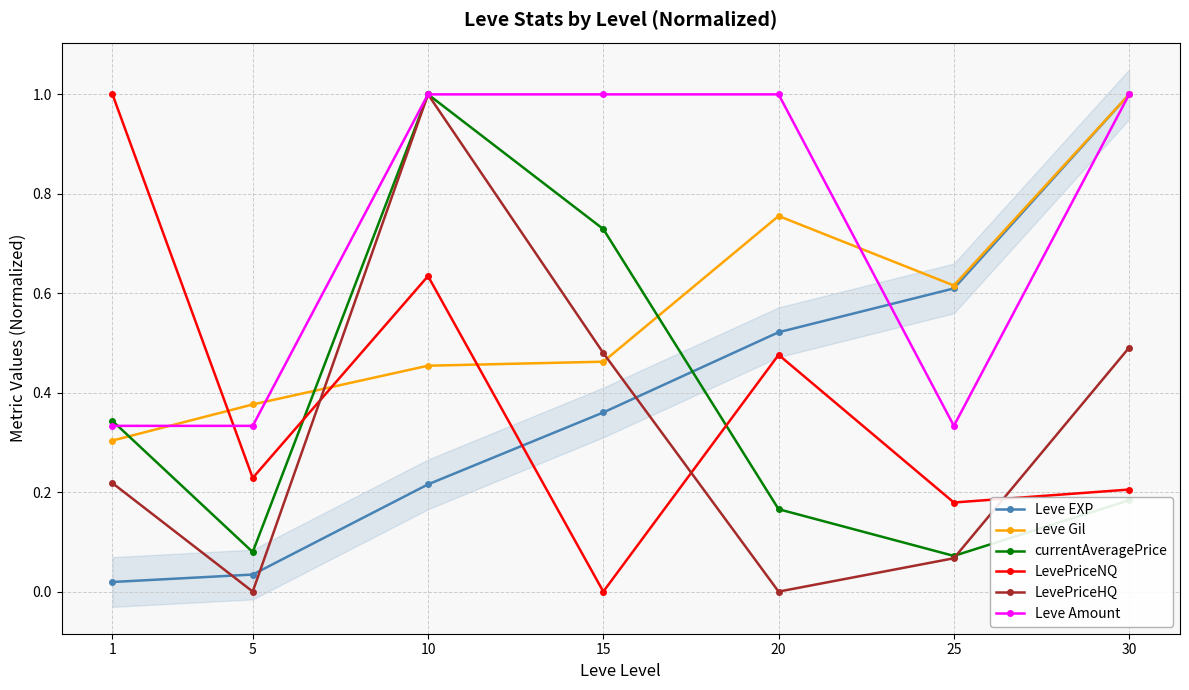

What is the maximum value for Leve Gil?

1.0